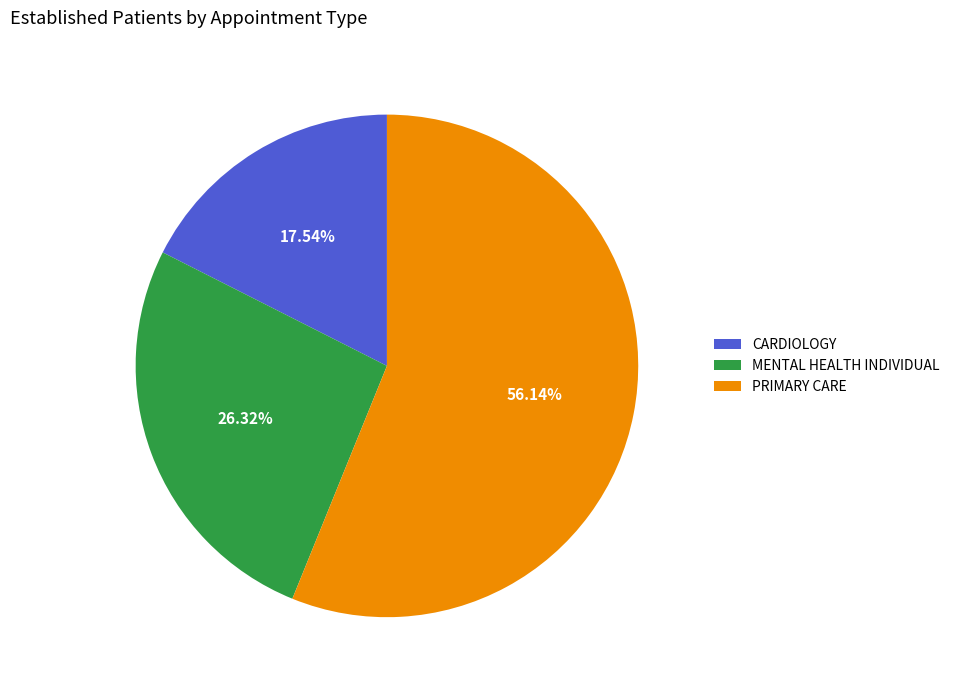

Is there any slice that represents more than half of the pie?

Yes